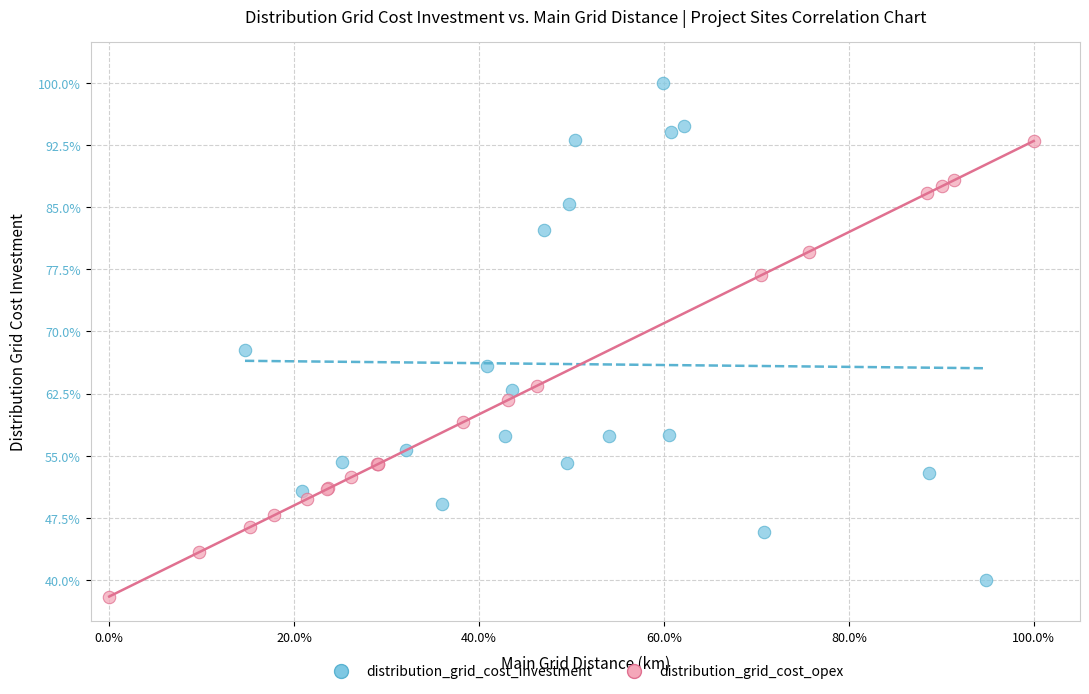

What are all the series names shown in the legend?

distribution_grid_cost_investment, distribution_grid_cost_opex